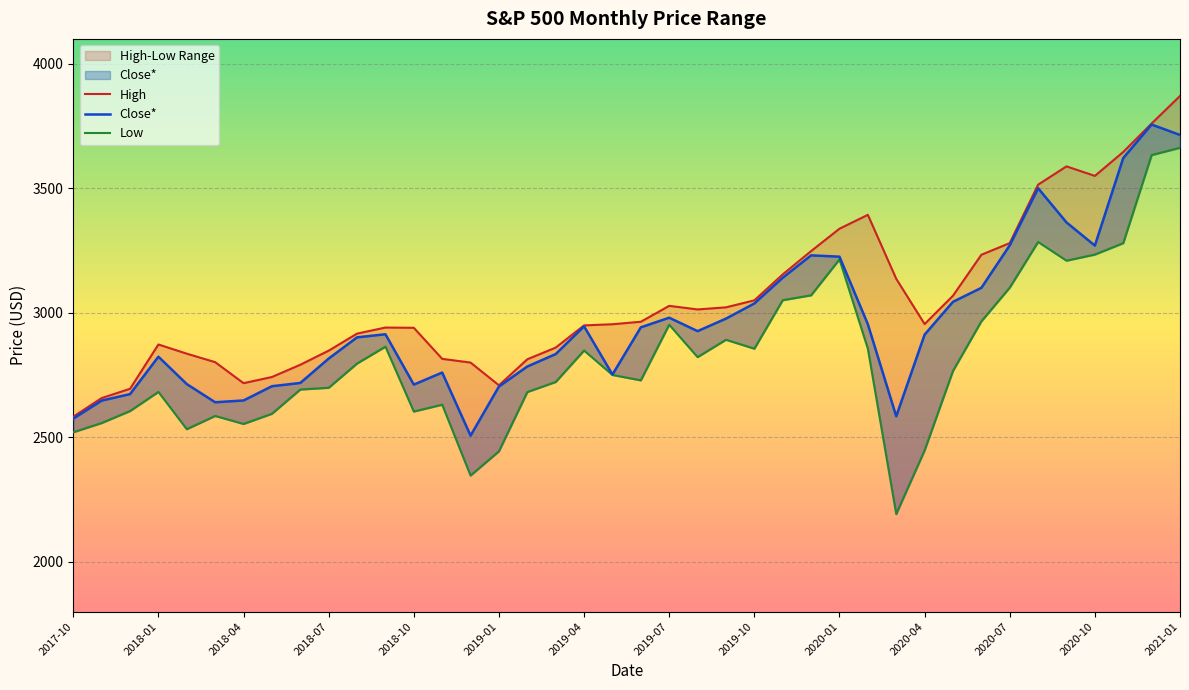

Reading left to right, extract all data points from this chart.

High: 2583.0	2657.7	2695.0	2872.9	2836.0	2801.9	2717.5	2742.2	2791.5	2848.0	2916.5	2940.9	2939.9	2815.2	2800.2	2708.9	2813.5	2860.3	2949.5	2954.1	2964.2	3028.0	3013.6	3022.0	3050.1	3154.3	3247.9	3337.8	3393.5	3136.7	2954.9	3068.7	3233.1	3280.0	3514.8	3588.1	3549.8	3646.0	3760.2	3870.9
Close*: 2575.3	2647.6	2673.6	2823.8	2713.8	2640.9	2648.1	2705.3	2718.4	2816.3	2901.5	2914.0	2711.7	2760.2	2506.8	2704.1	2784.5	2834.4	2945.8	2752.1	2941.8	2980.4	2926.5	2976.7	3037.6	3141.0	3230.8	3225.5	2954.2	2584.6	2912.4	3044.3	3100.3	3271.1	3500.3	3363.0	3270.0	3621.6	3756.1	3714.2
Low: 2520.4	2557.4	2605.5	2682.4	2532.7	2585.9	2553.8	2594.6	2692.0	2698.9	2796.3	2864.1	2603.5	2631.1	2346.6	2444.0	2681.8	2722.3	2848.6	2750.5	2728.8	2952.2	2822.1	2891.8	2855.9	3050.7	3070.3	3214.6	2855.8	2191.9	2447.5	2766.6	2965.7	3101.2	3284.5	3209.4	3233.9	3279.7	3633.4	3662.7